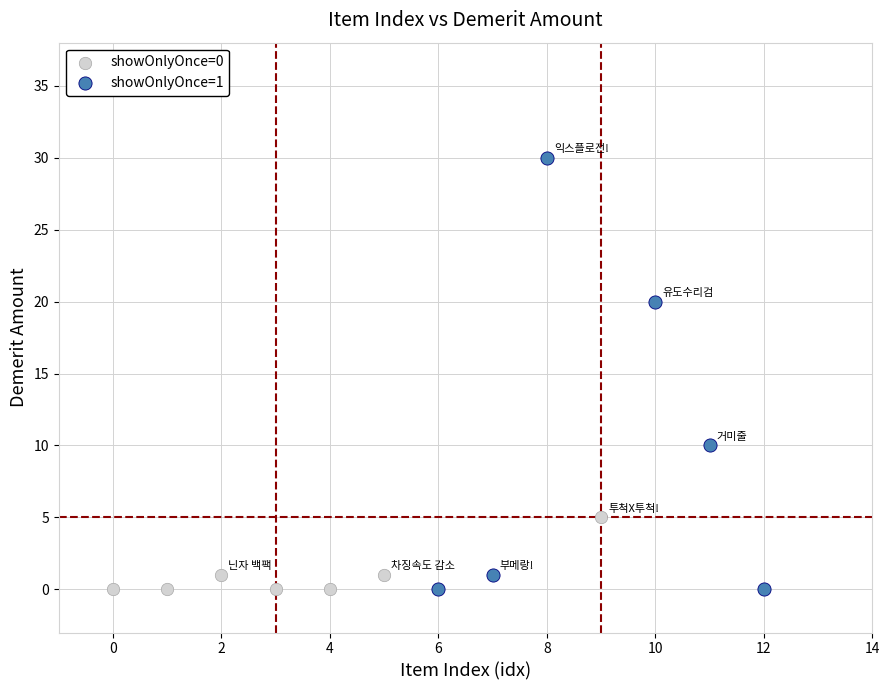

Which series contains the highest Y value?

showOnlyOnce=1